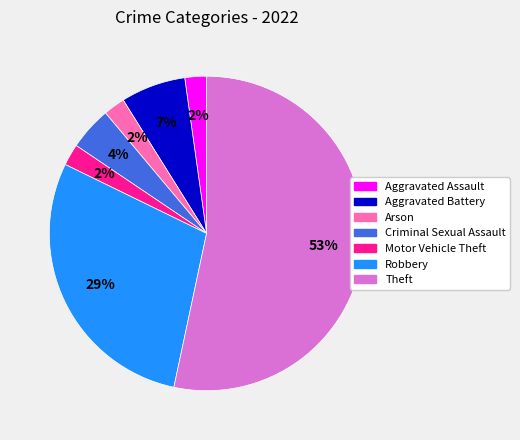

What is the largest slice in the pie chart?

Theft